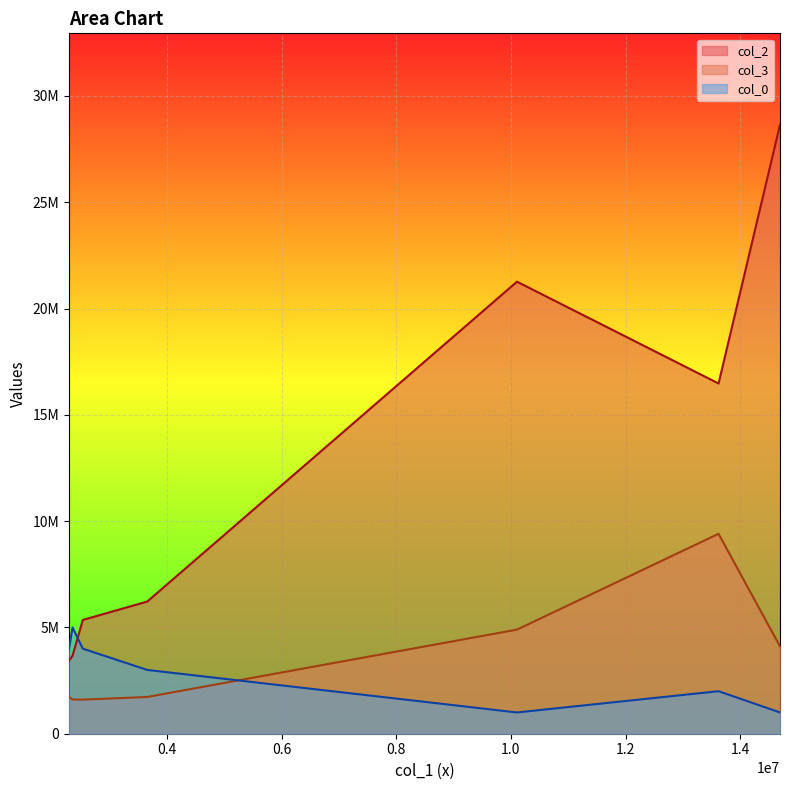

What value does the col_2 series have at 2531376?

5351802